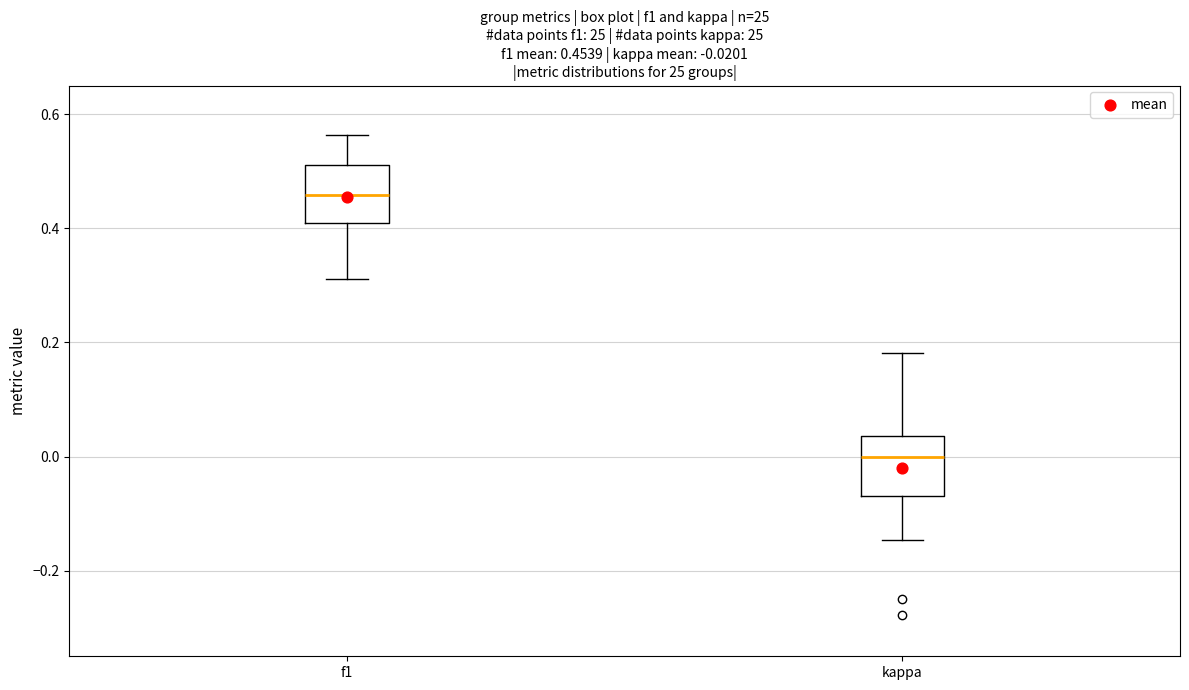

Which box's median line is the lowest?

kappa